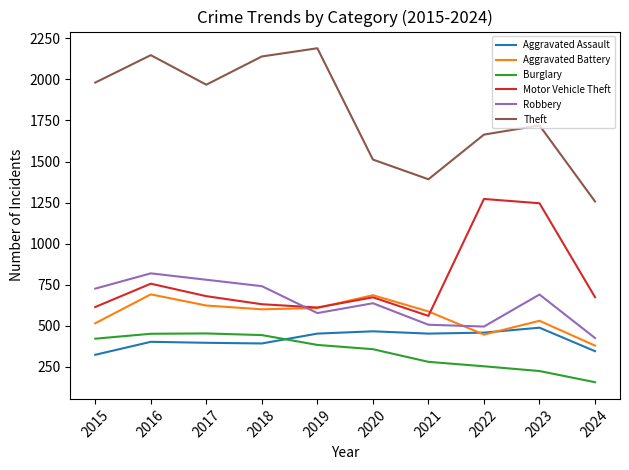

How many intersections are there between Aggravated Battery and Motor Vehicle Theft?

2